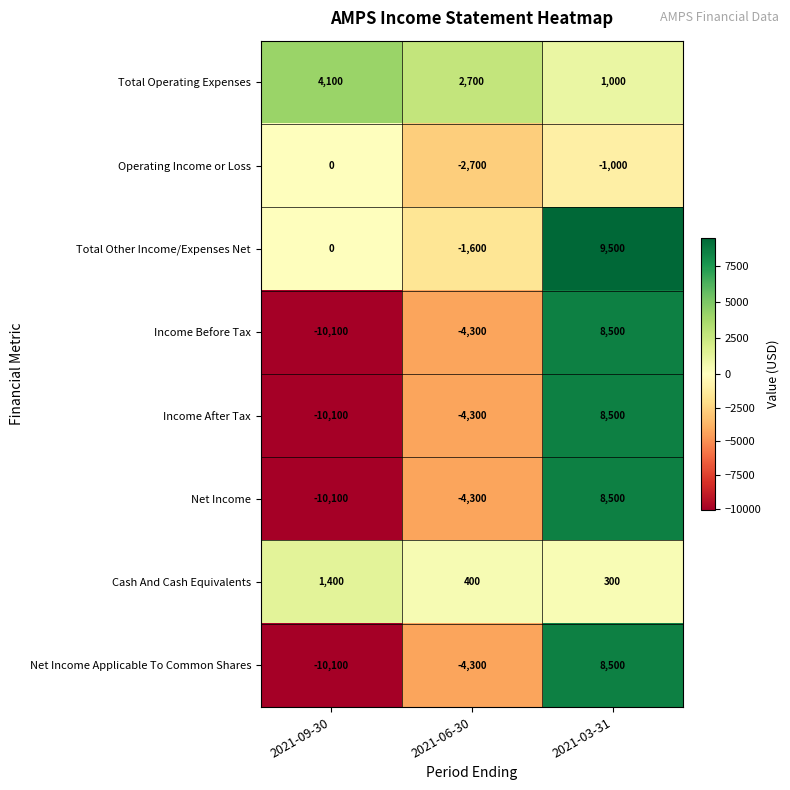

Reading left to right, transcribe all the data shown in this chart.

Total Operating Expenses: 2021-09-30=4100	2021-06-30=2700	2021-03-31=1000
Operating Income or Loss: 2021-09-30=0	2021-06-30=-2700	2021-03-31=-1000
Total Other Income/Expenses Net: 2021-09-30=0	2021-06-30=-1600	2021-03-31=9500
Income Before Tax: 2021-09-30=-10100	2021-06-30=-4300	2021-03-31=8500
Income After Tax: 2021-09-30=-10100	2021-06-30=-4300	2021-03-31=8500
Net Income: 2021-09-30=-10100	2021-06-30=-4300	2021-03-31=8500
Cash And Cash Equivalents: 2021-09-30=1400	2021-06-30=400	2021-03-31=300
Net Income Applicable To Common Shares: 2021-09-30=-10100	2021-06-30=-4300	2021-03-31=8500